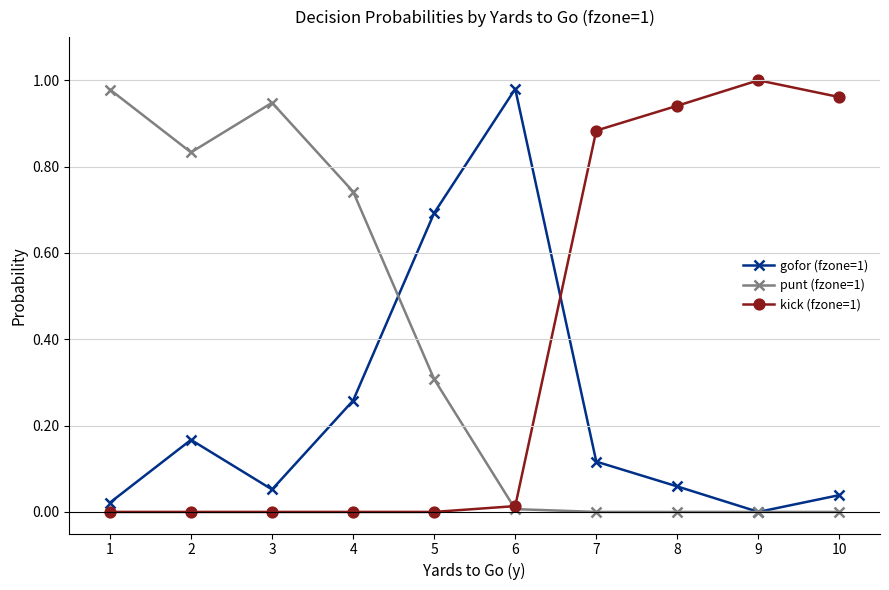

Is this an area chart (filled region under the line)?

No